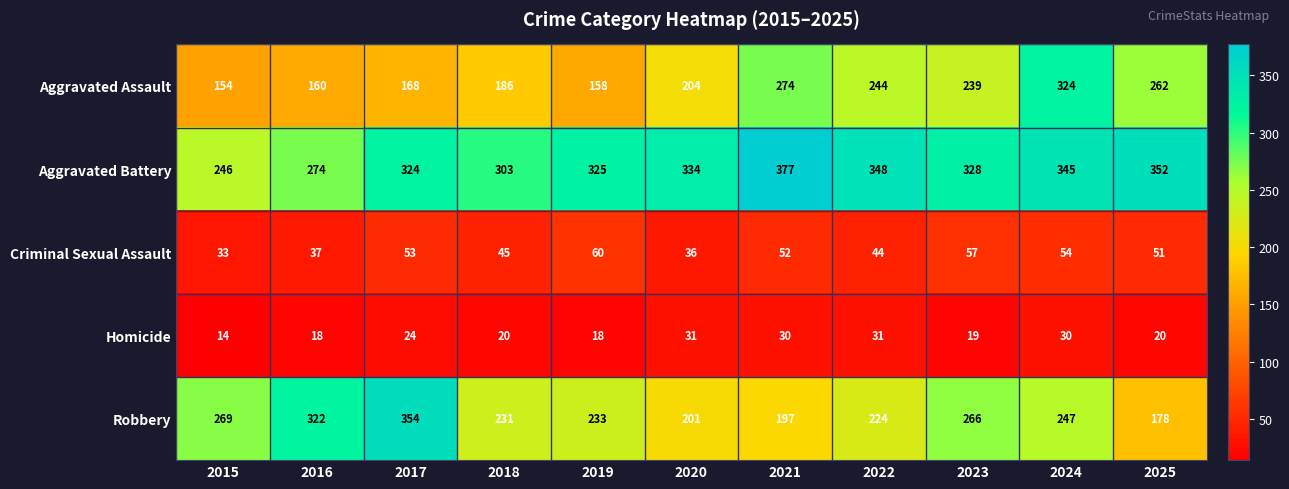

Which label corresponds to the largest value in the chart?

2021